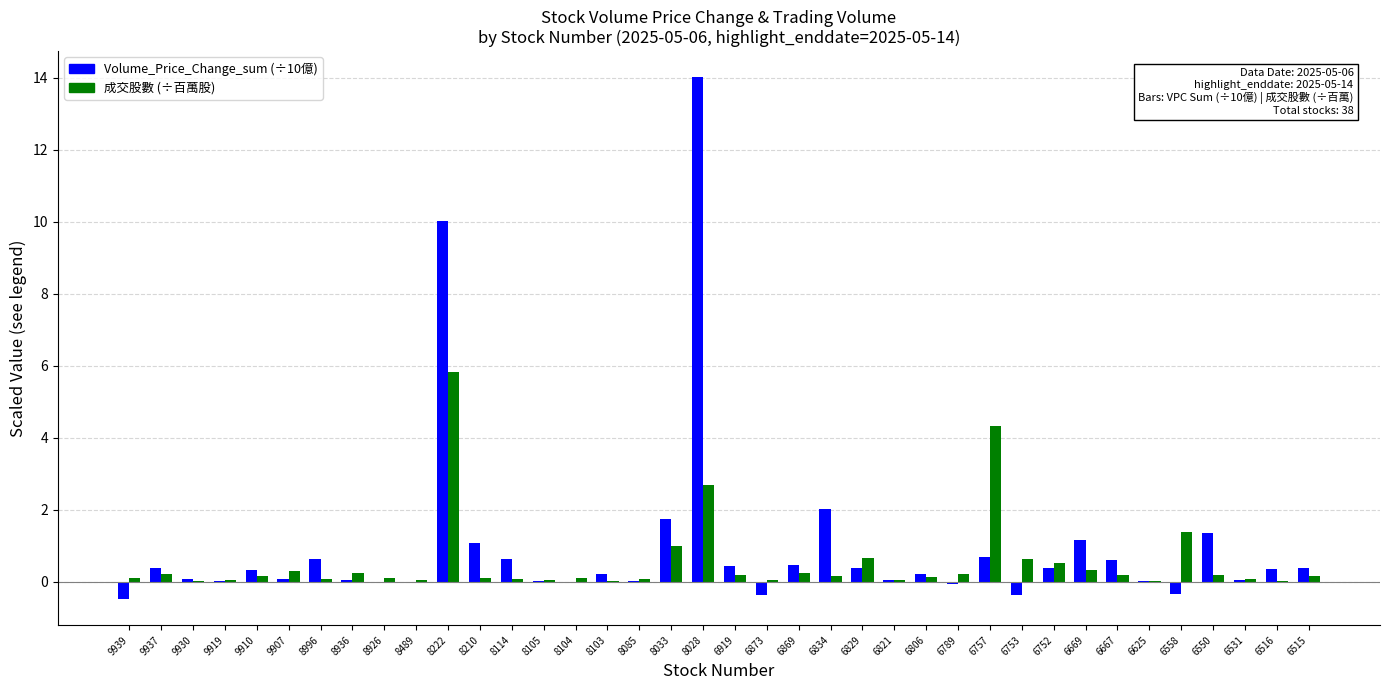

Is the value of 成交股數 (÷百萬股) at 6869 greater than the value of Volume_Price_Change_sum (÷10億) at 8222?

No